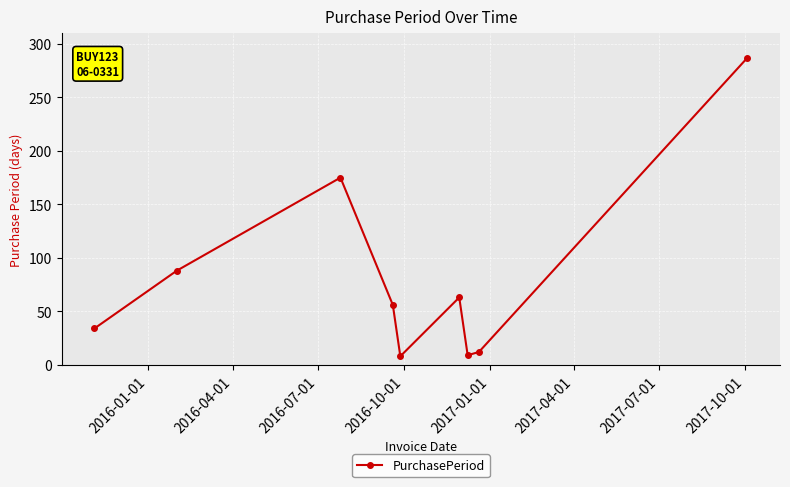

How many points are lower than both their immediate neighbors (excluding endpoints)?

2